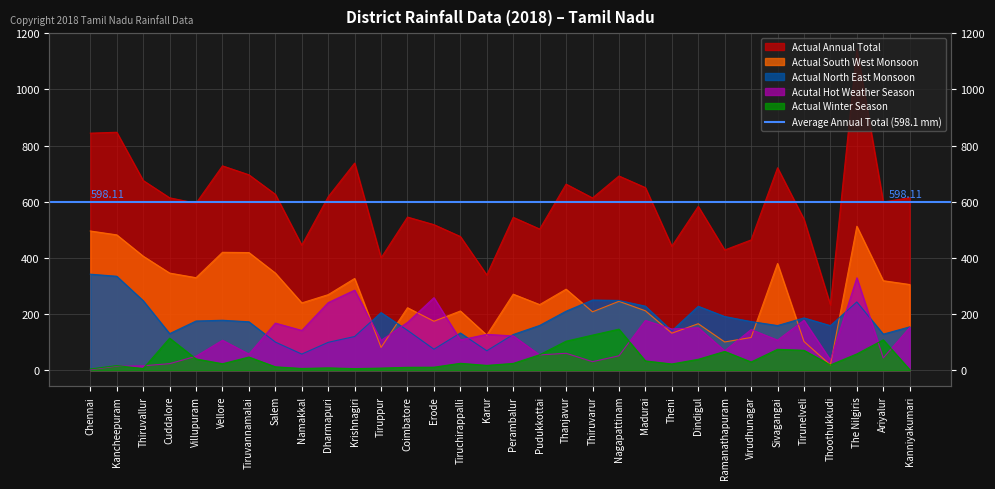

The Actual Winter Season series shows 54.7 at Cuddalore. True or false?

False